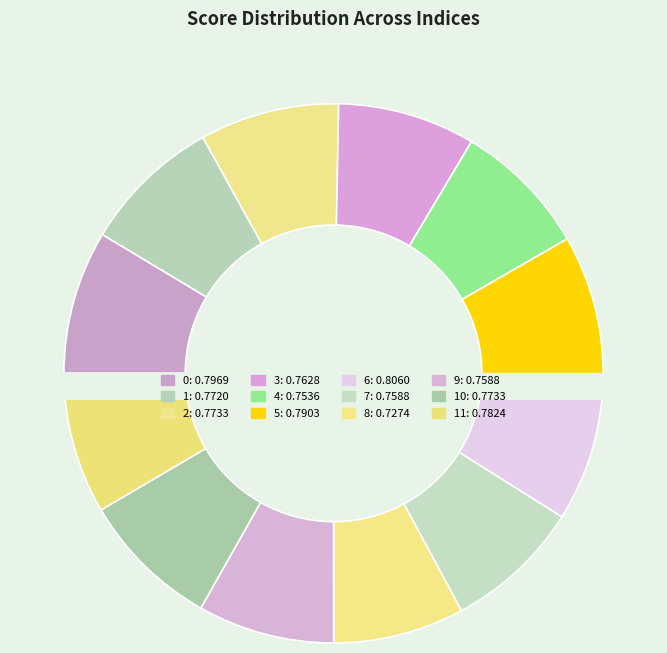

True or false: 11 accounts for 8% of the total.

True